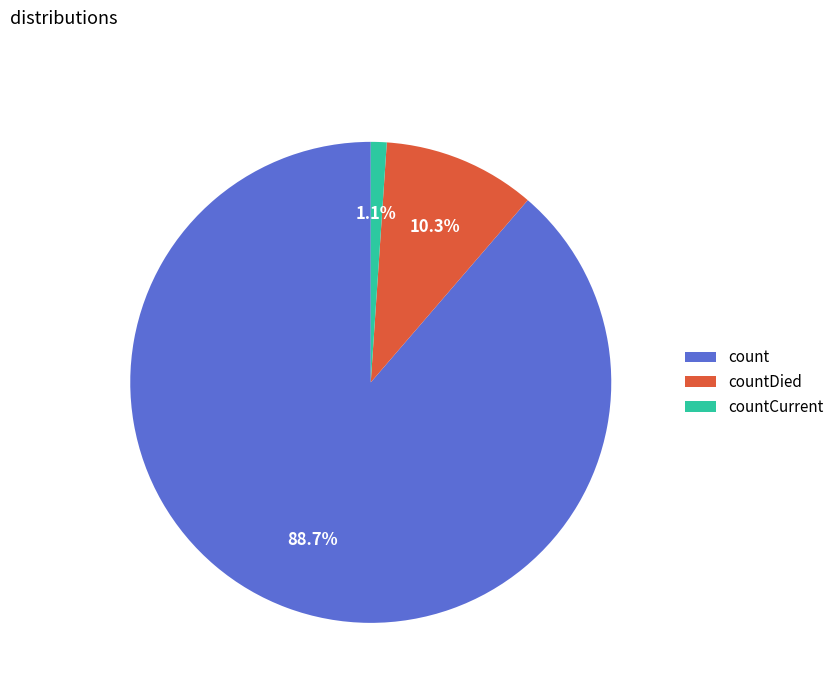

To the nearest percent, what is the difference between the countCurrent and count slice percentages?

88%